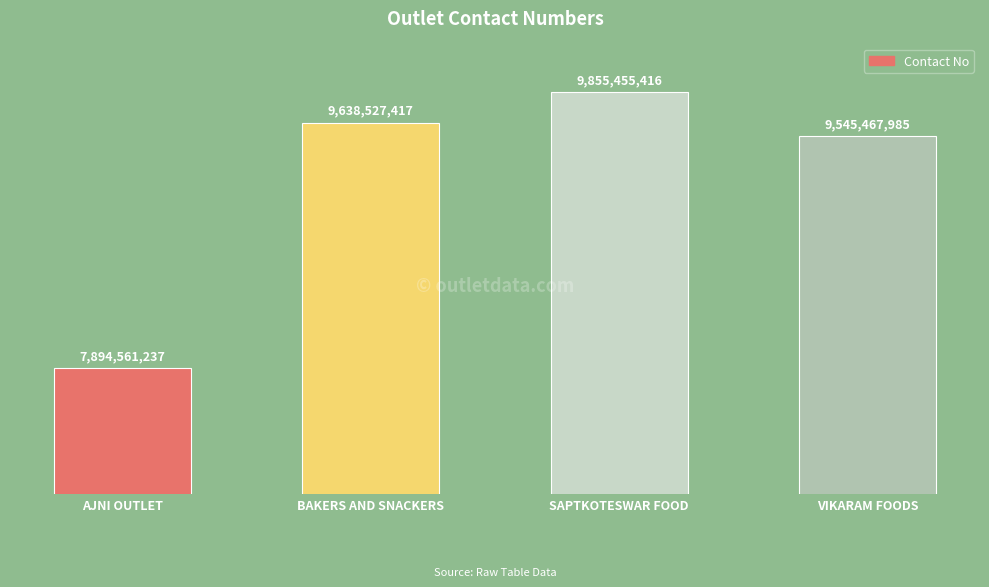

What is the average value?

9233503014